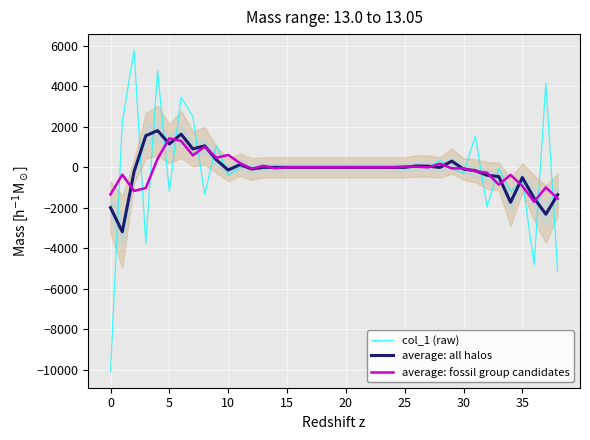

True or false: col_1 (raw) has a value of 0.0 at 20.

True